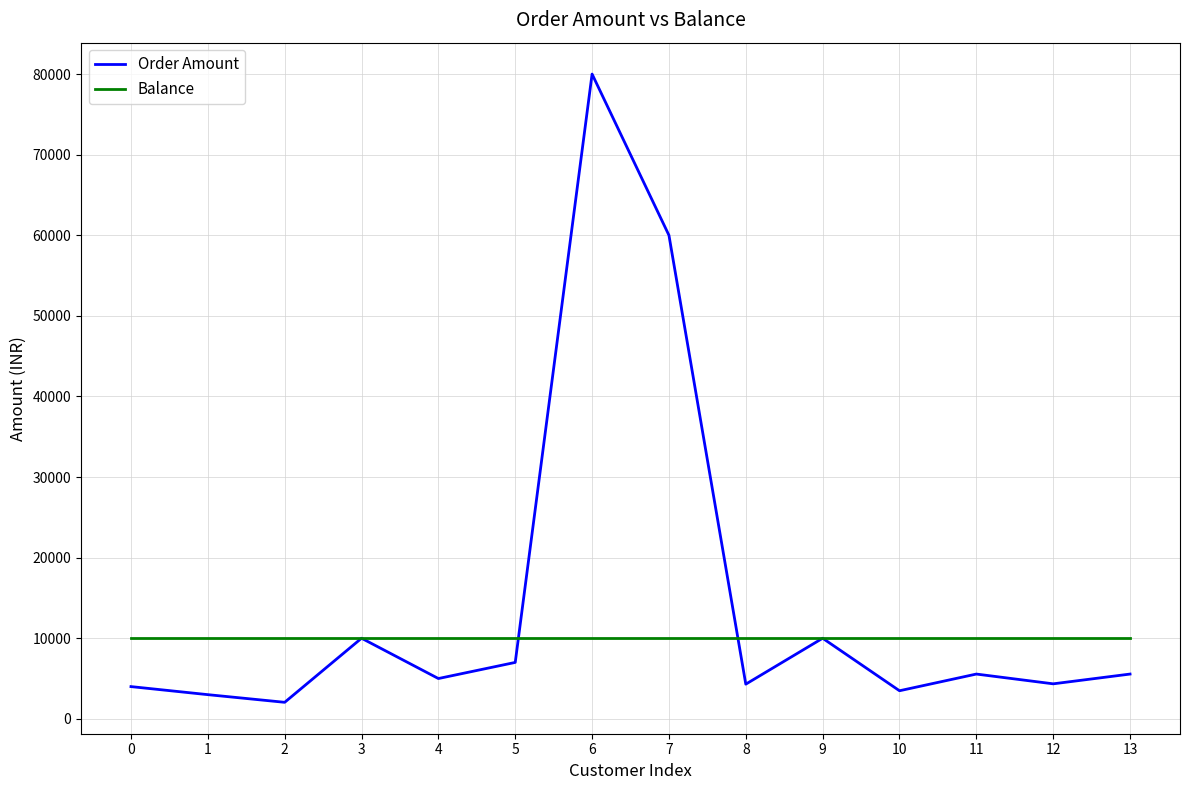

At which category does the chart reach its peak across all series?

6